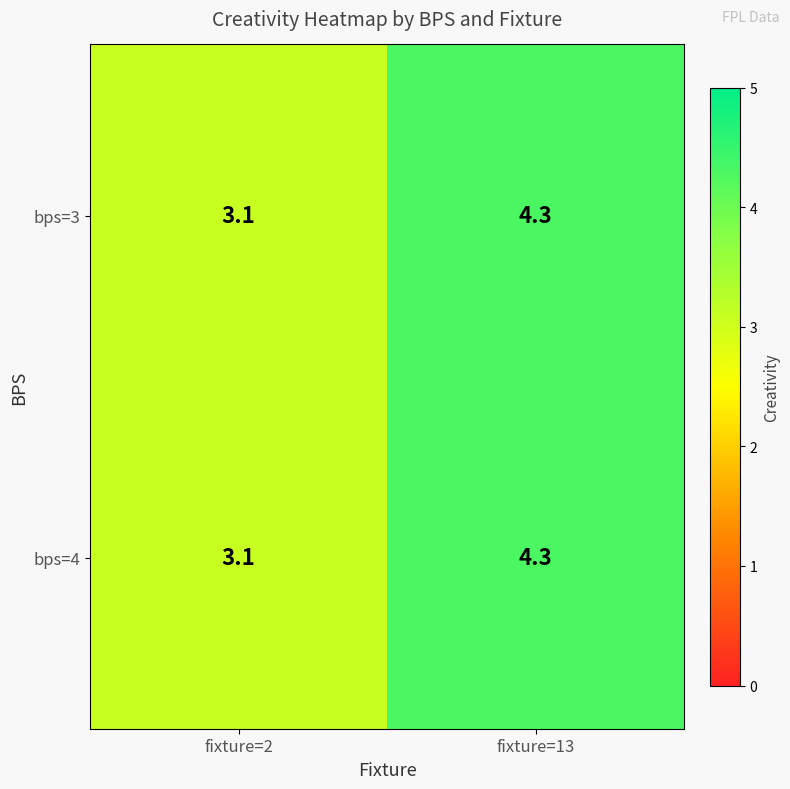

Reading left to right, list all the values displayed in this chart.

bps=3: fixture=2=3.1	fixture=13=4.3
bps=4: fixture=2=3.1	fixture=13=4.3